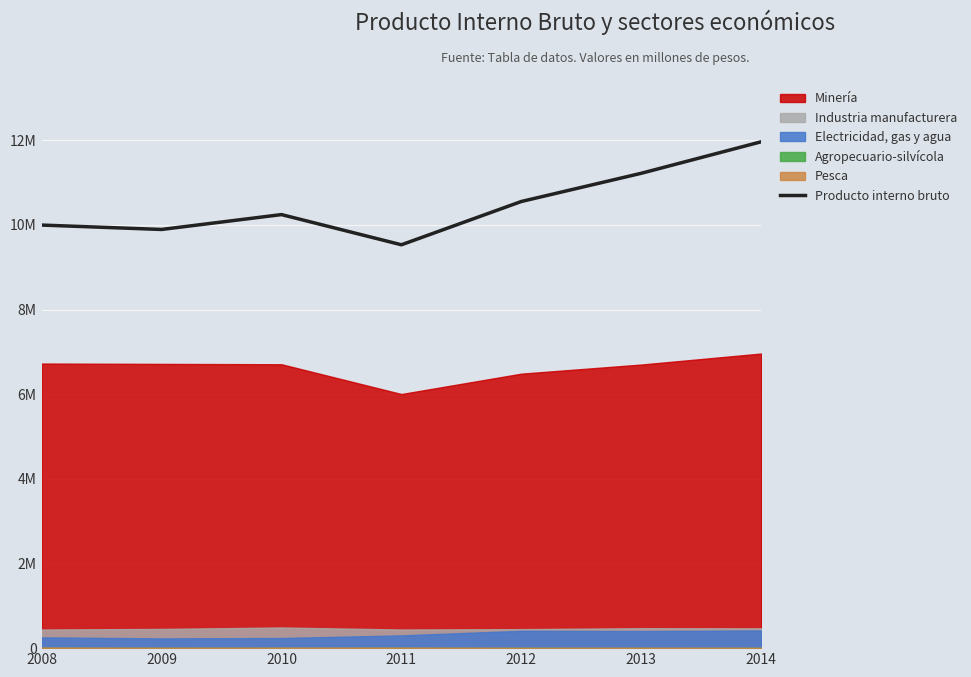

The chart shows a value of 13432664 at 2009. True or false?

False